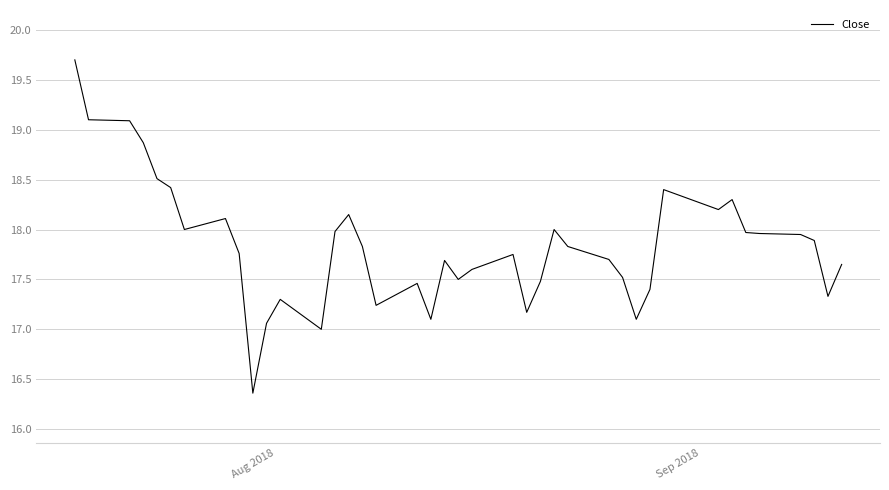

How many lines are shown in the chart?

1